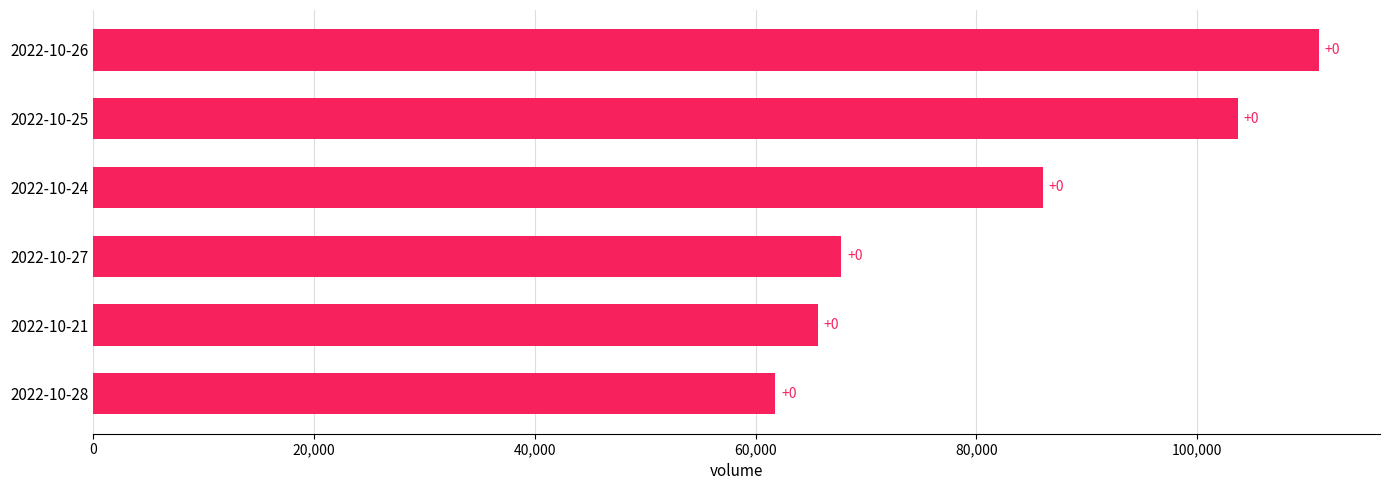

Does the chart contain any negative values?

No